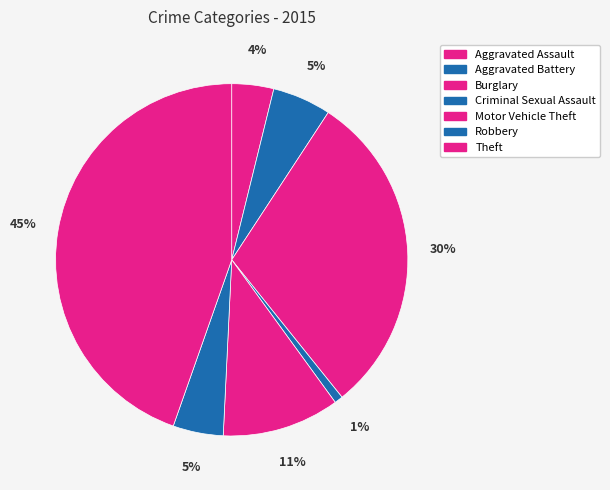

To the nearest percent, what portion does Burglary represent?

30%